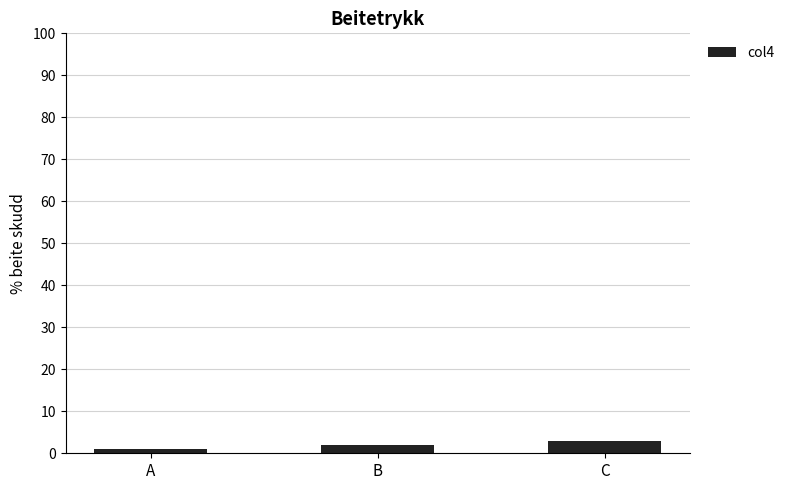

What is the value of the 3rd bar from the left?

3